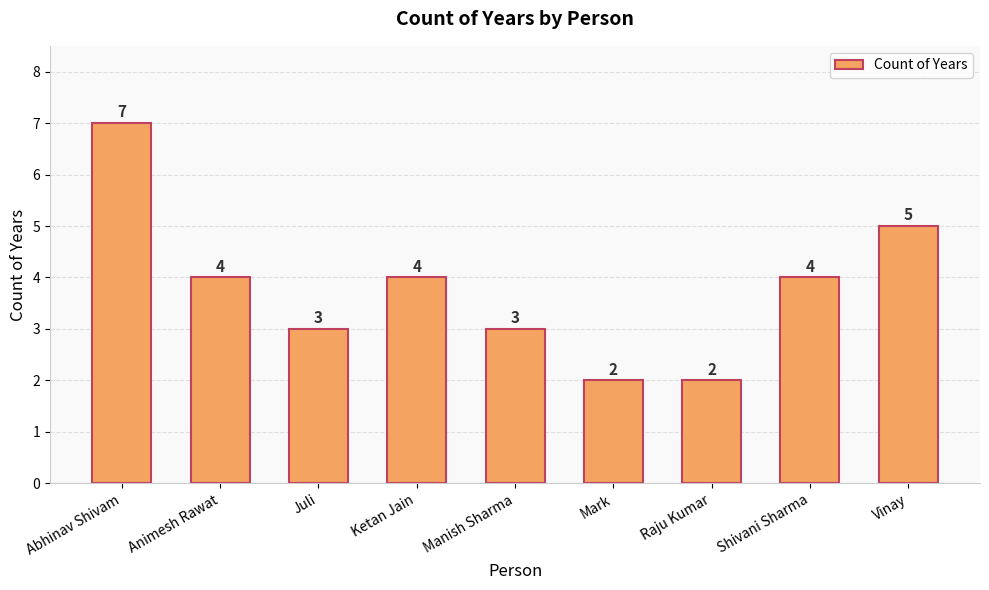

Reading left to right, what are all the values shown in this chart?

Abhinav Shivam=7	Animesh Rawat=4	Juli=3	Ketan Jain=4	Manish Sharma=3	Mark=2	Raju Kumar=2	Shivani Sharma=4	Vinay=5